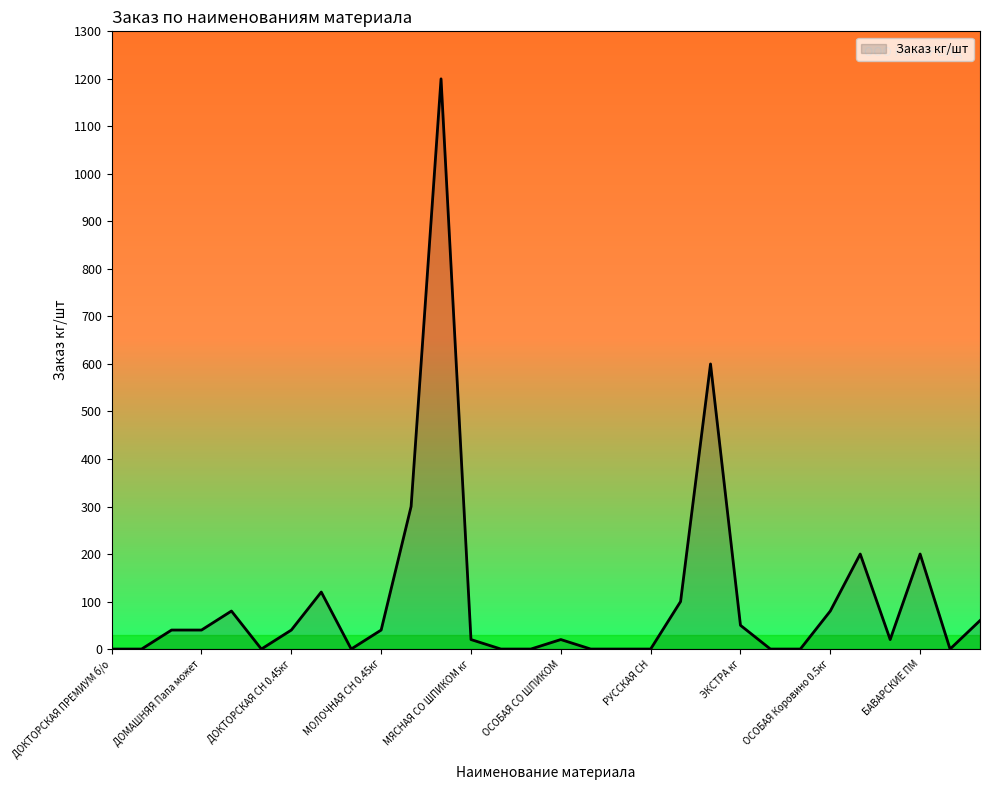

What is the difference between the maximum and minimum values?

1200